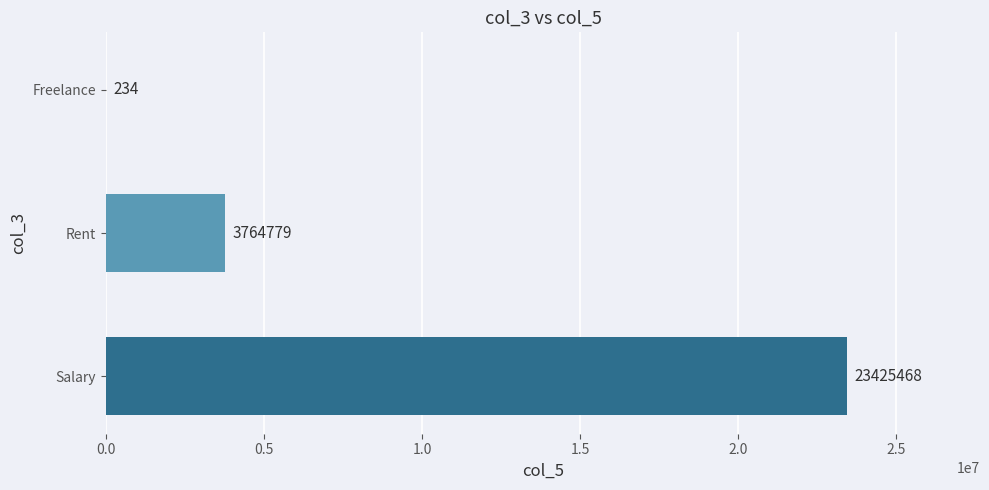

The chart shows a value of 234 at Freelance. True or false?

True